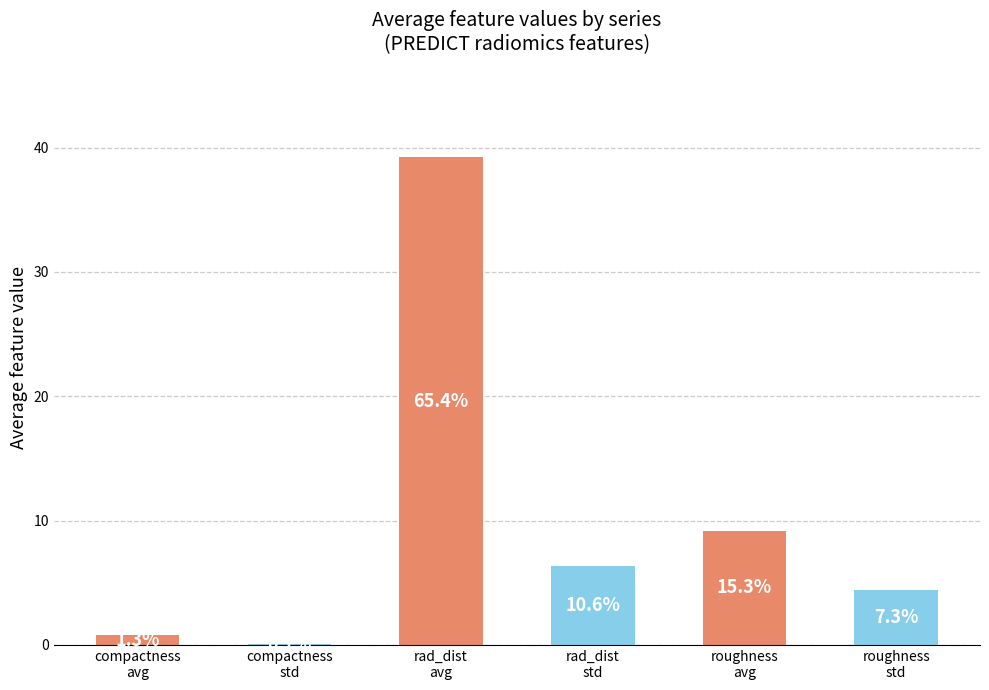

Are the bars horizontal?

No